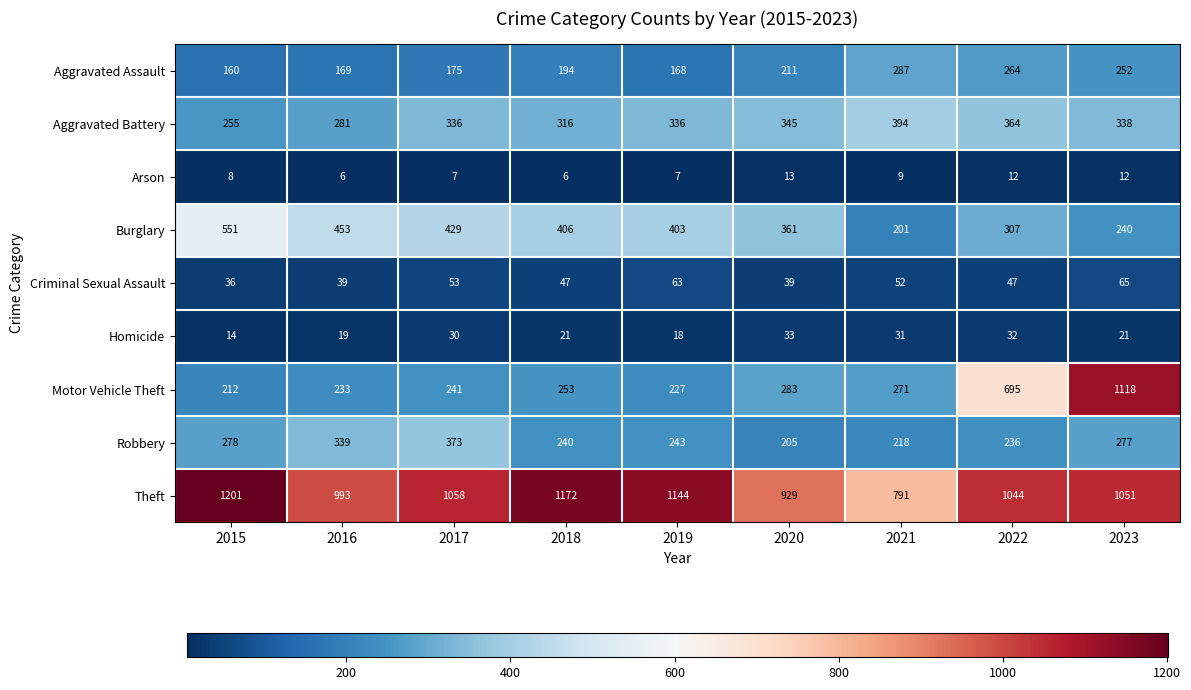

What is the maximum value shown in the chart?

1201